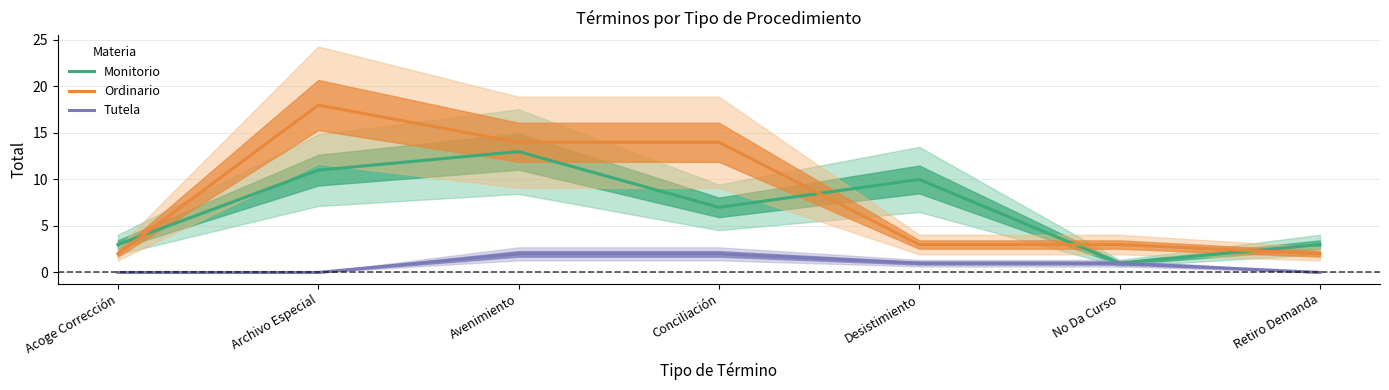

How many values in the Ordinario series exceed 3?

3